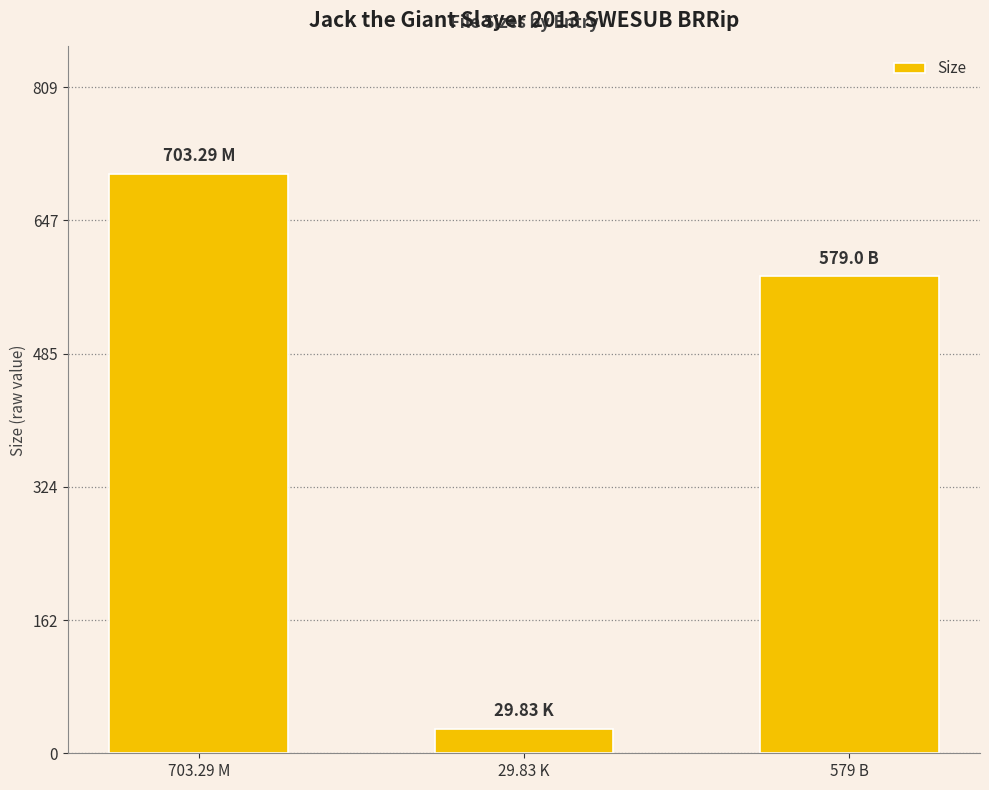

How many data points are less than 579?

1